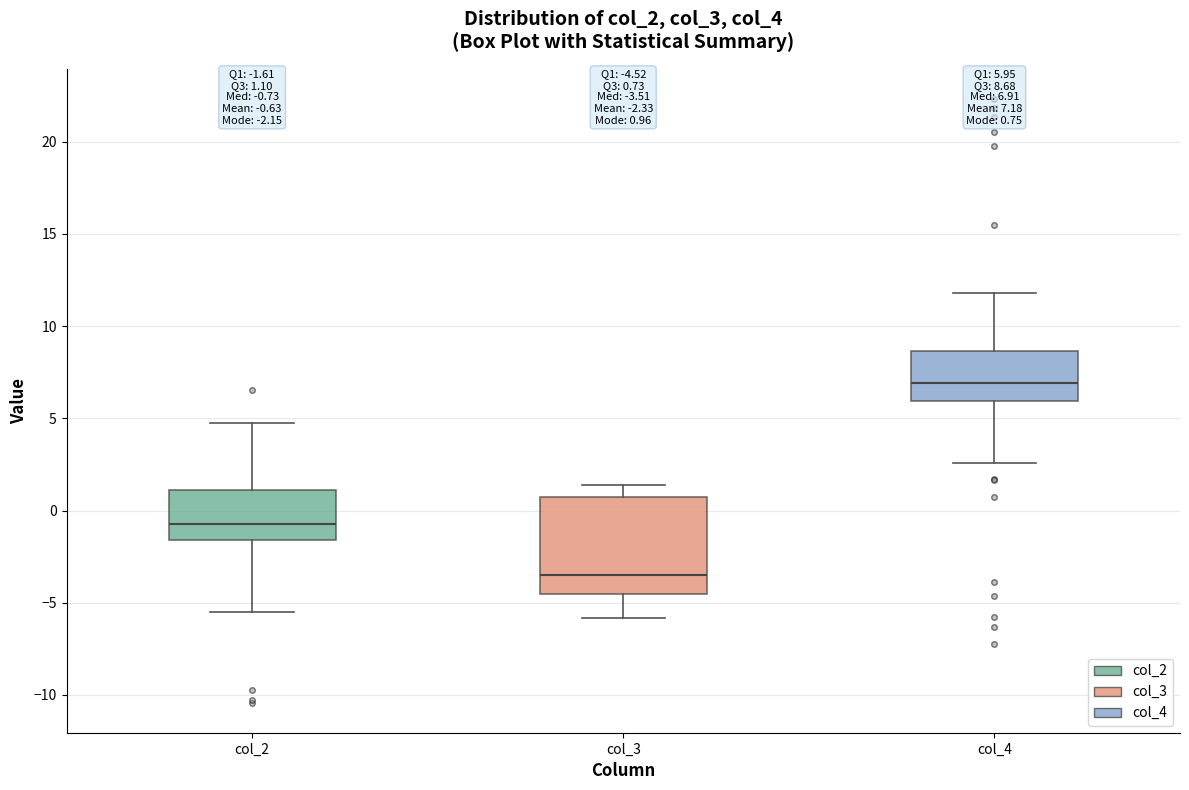

Which box is the tallest, from its lower edge to its upper edge?

col_3